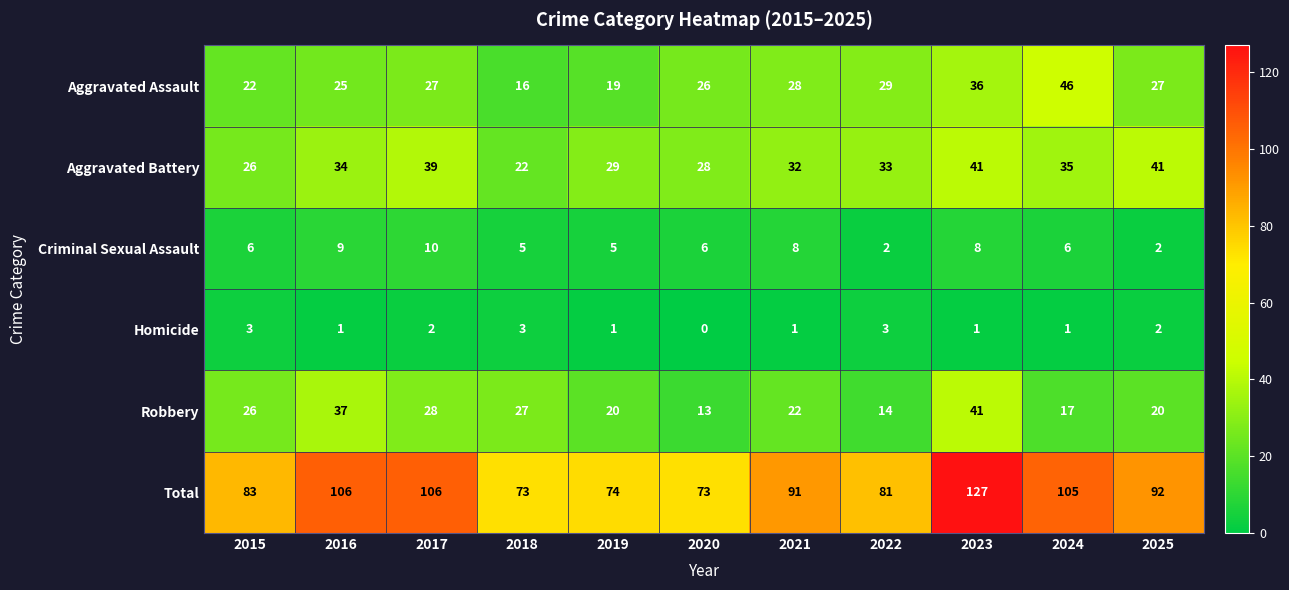

At 2016, list the series in order from largest to smallest.

Total, Robbery, Aggravated Battery, Aggravated Assault, Criminal Sexual Assault, Homicide